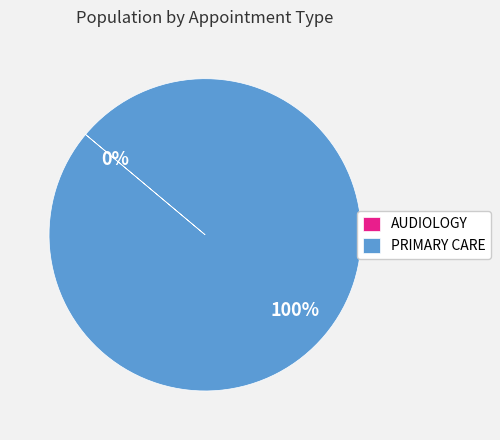

What is the largest slice in the pie chart?

PRIMARY CARE